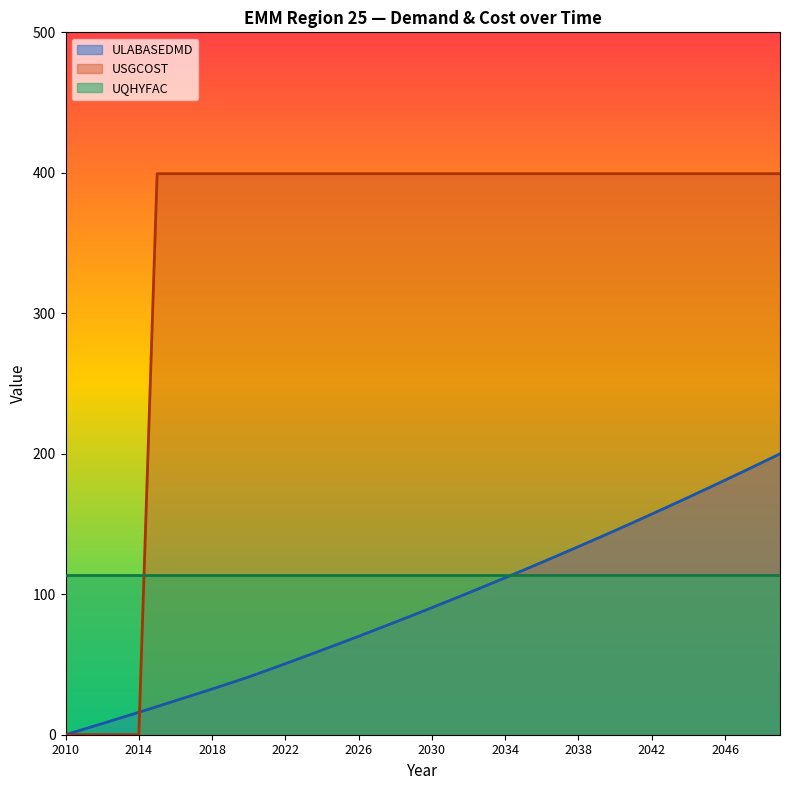

What is the value of the ULABASEDMD point at the 24th from the left?

106.3